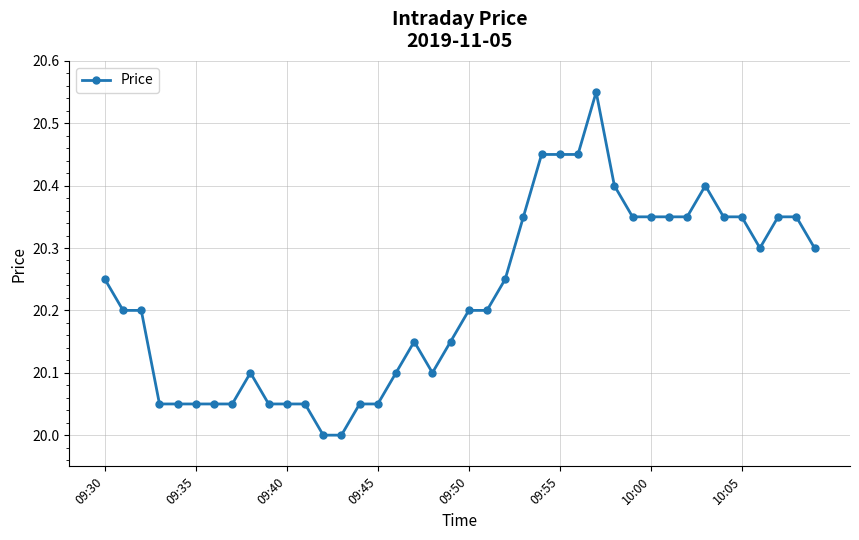

What is the sum of all values?

808.9